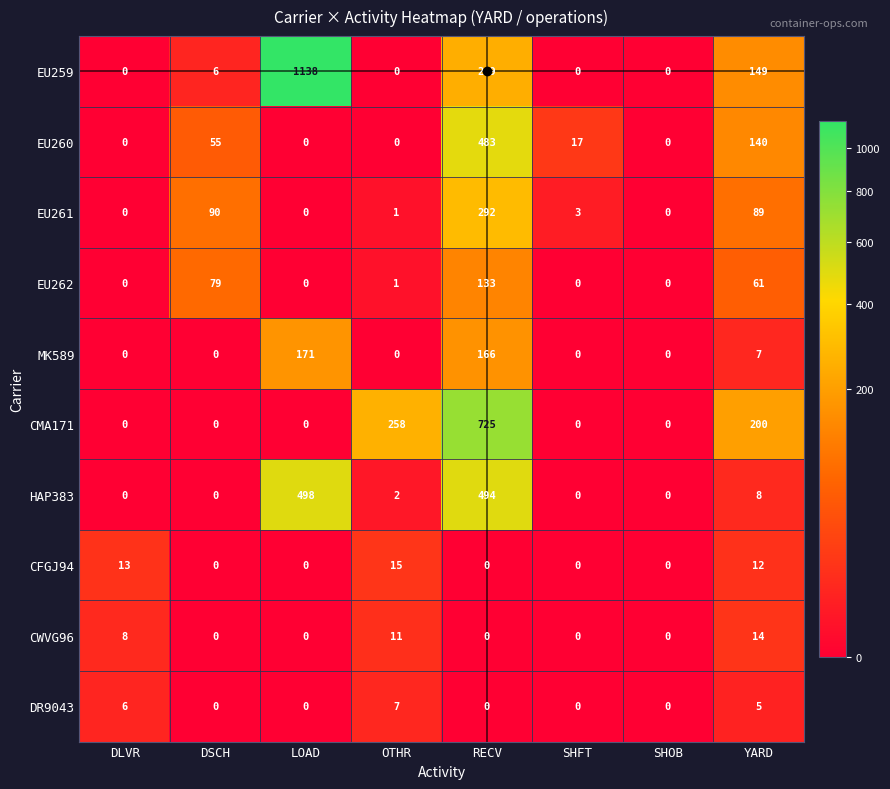

List the series in order of their peak value, highest first.

EU259, CMA171, HAP383, EU260, EU261, MK589, EU262, CFGJ94, CWVG96, DR9043